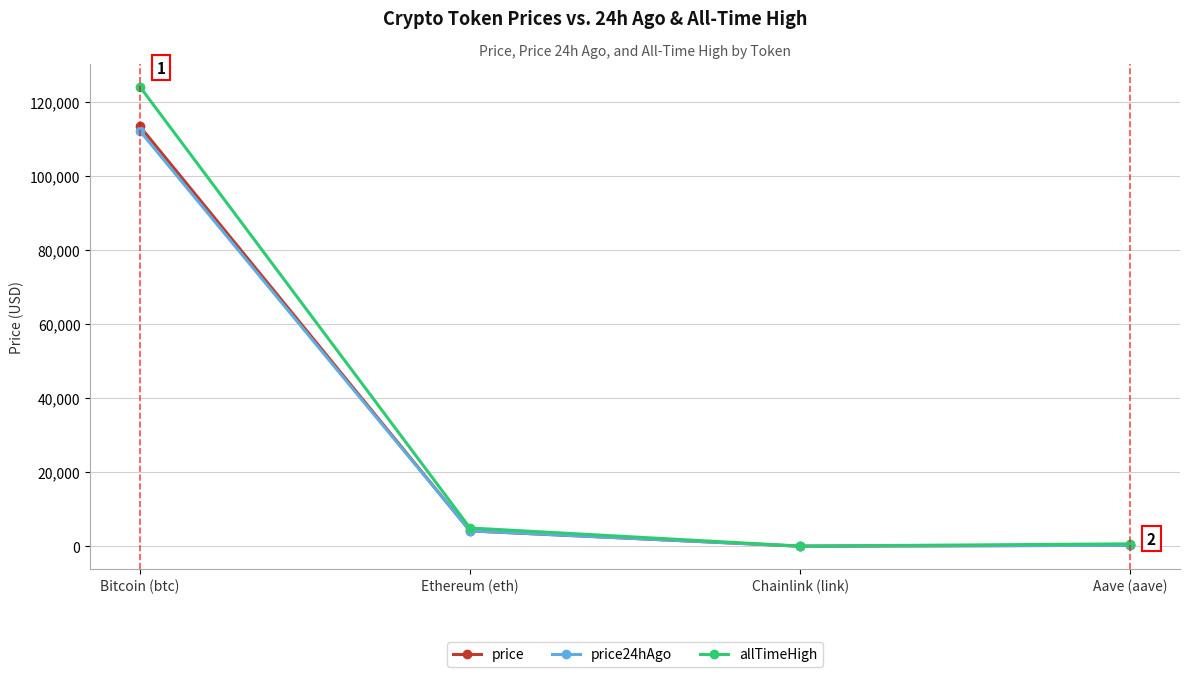

How many lines are shown in the chart?

3